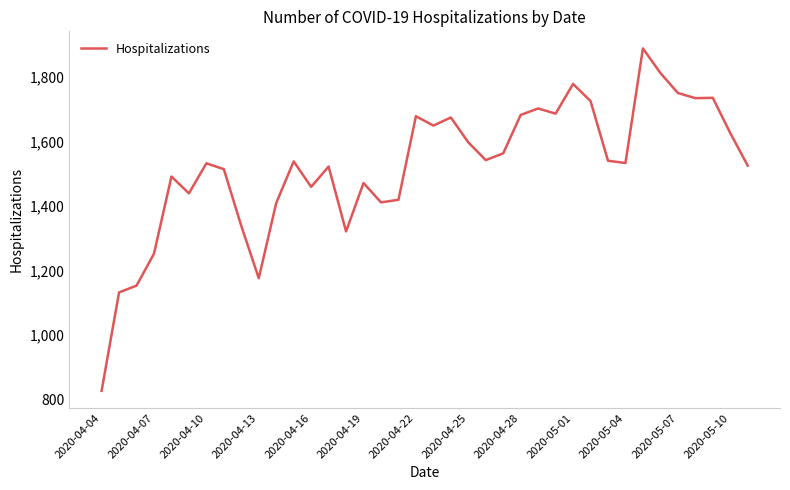

What is the maximum value shown in the chart?

1888